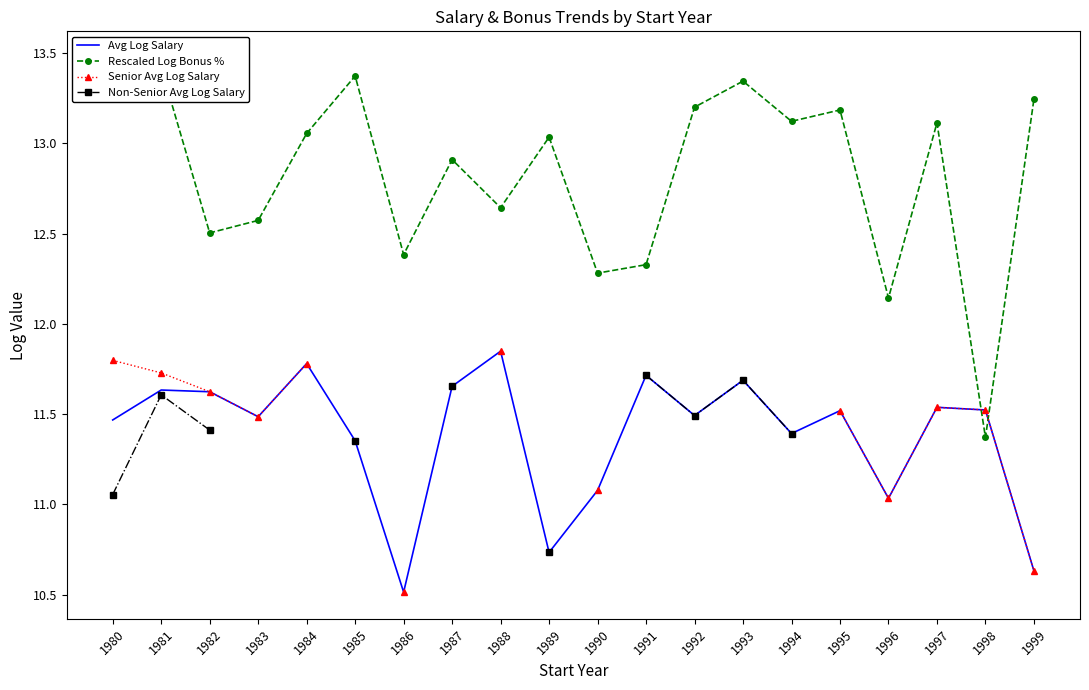

True or false: Avg Log Salary has a value of 4.7 at 1998.

False